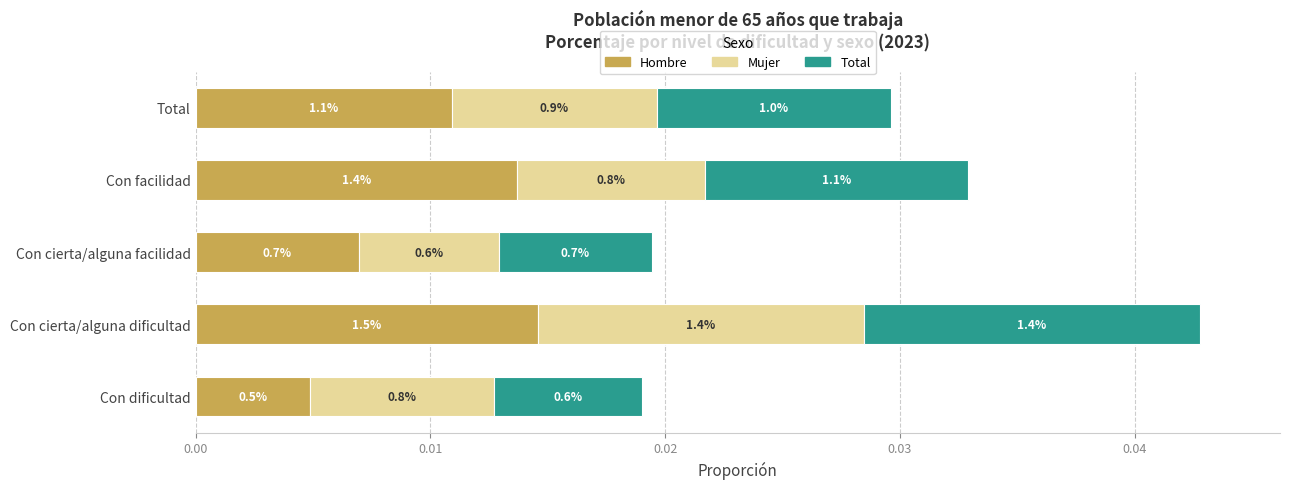

What are all the series names shown in the legend?

Hombre, Mujer, Total